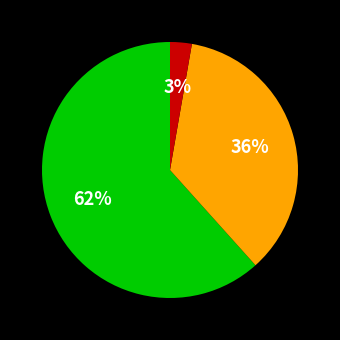

Is there a majority slice in this chart?

Yes